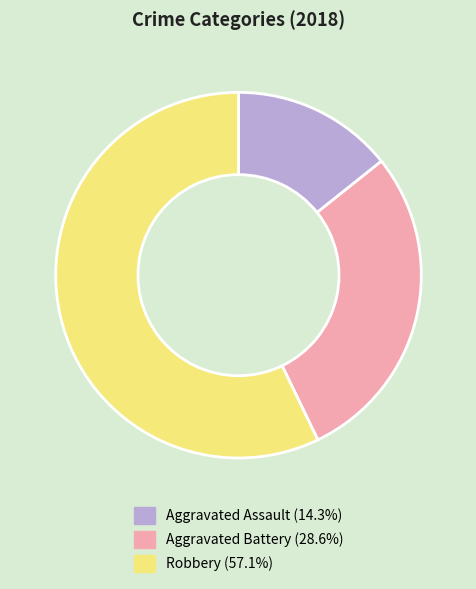

Is Robbery the majority of the pie?

Yes